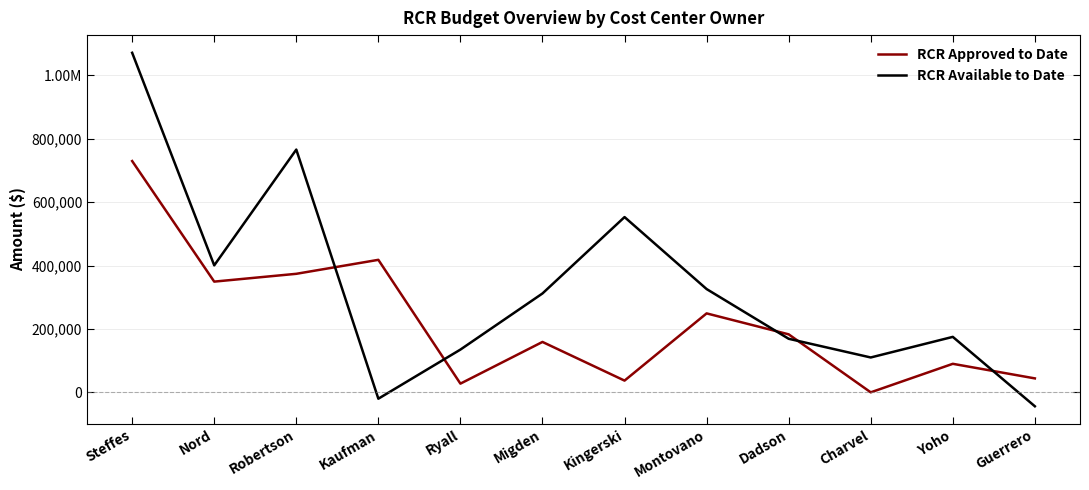

The RCR Available to Date series shows 1709428.9 at Steffes. True or false?

False